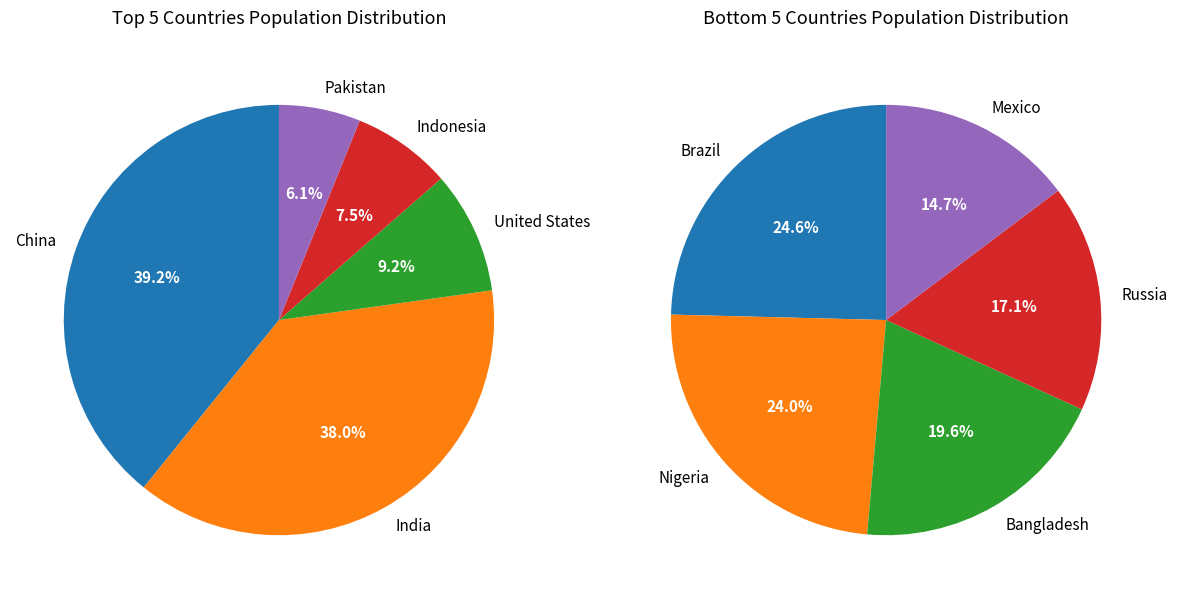

What is the ratio of the value at Mexico to the value at Russia?

0.9